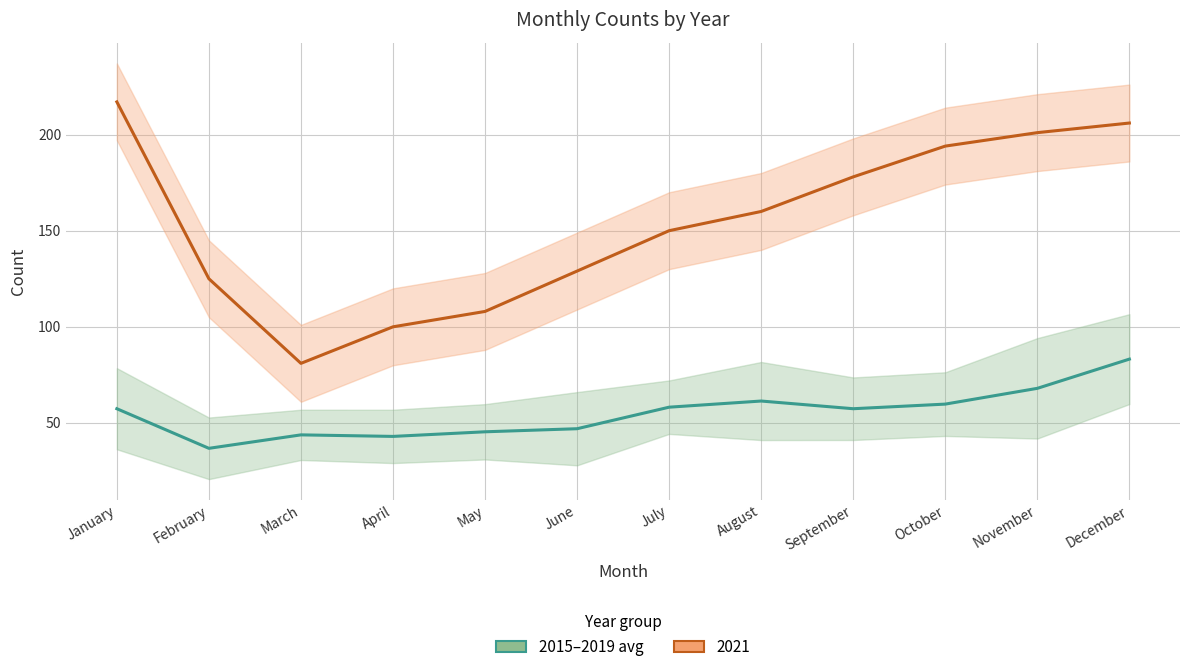

Reading left to right, transcribe all the data shown in this chart.

57.4	36.8	43.8	43.0	45.4	47.0	58.2	61.4	57.4	59.8	68.0	83.2